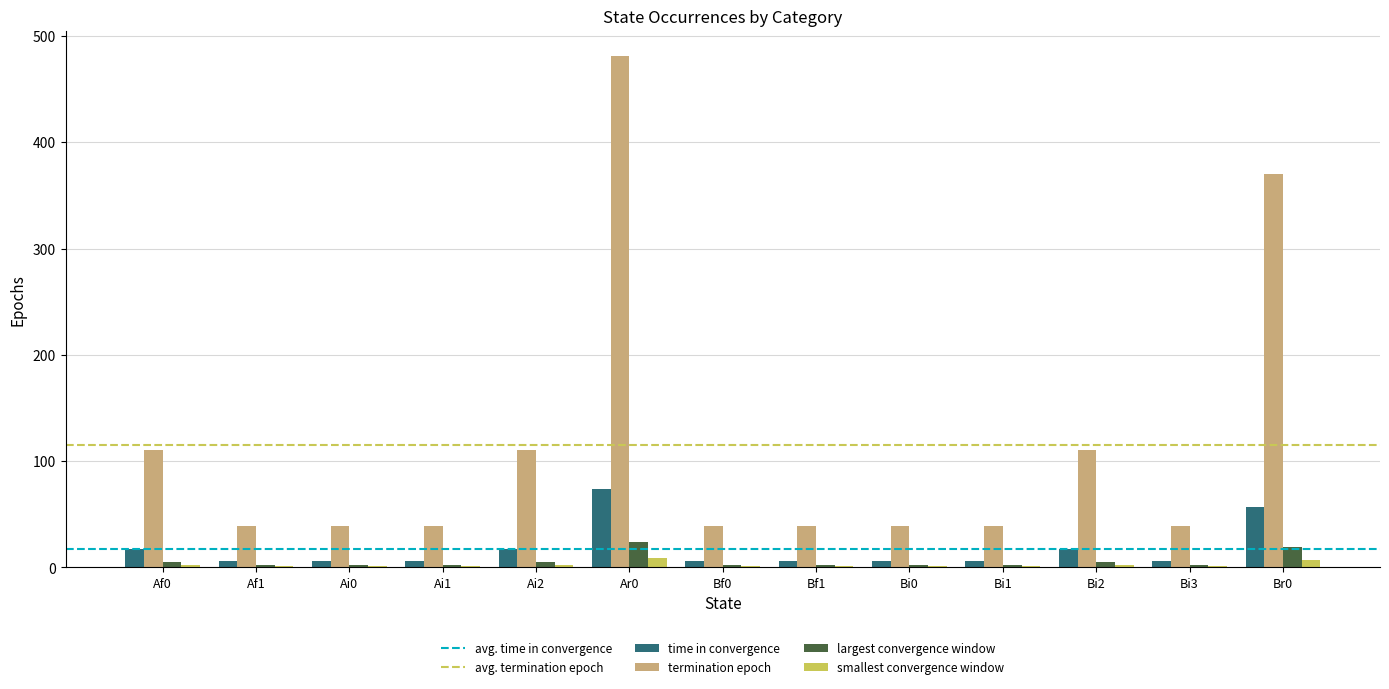

What is the greatest value displayed?

481.0